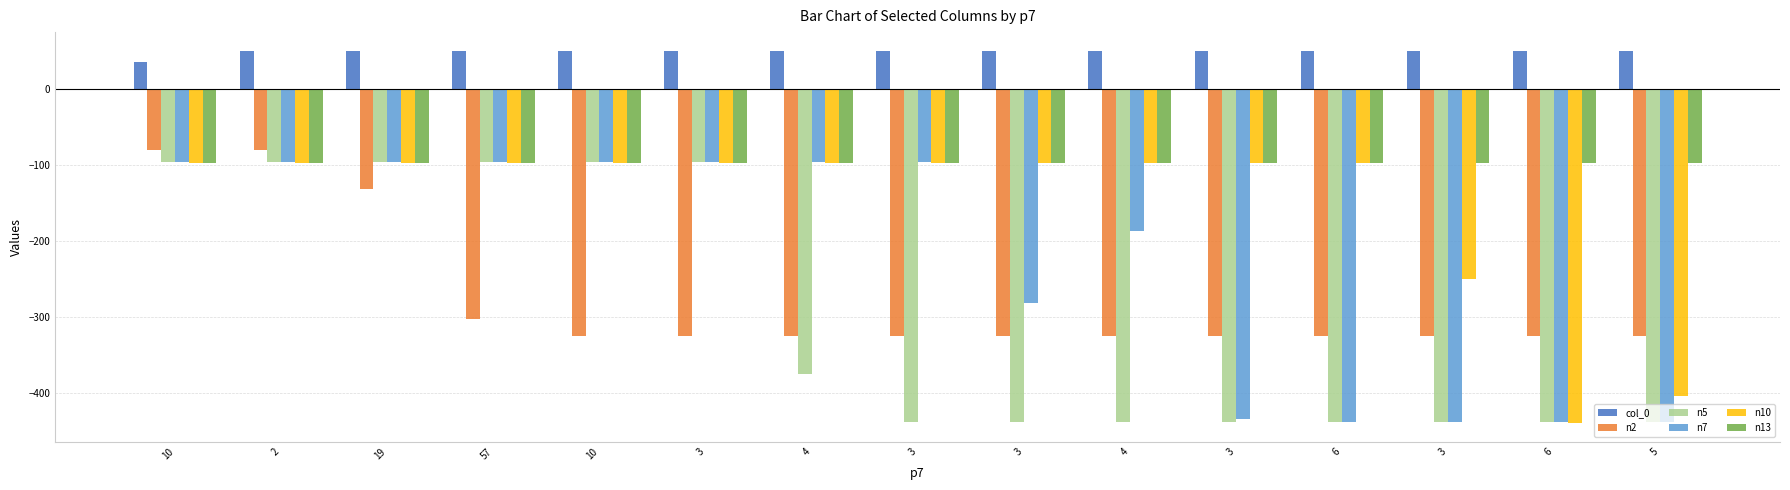

How many bars are there in total?

90